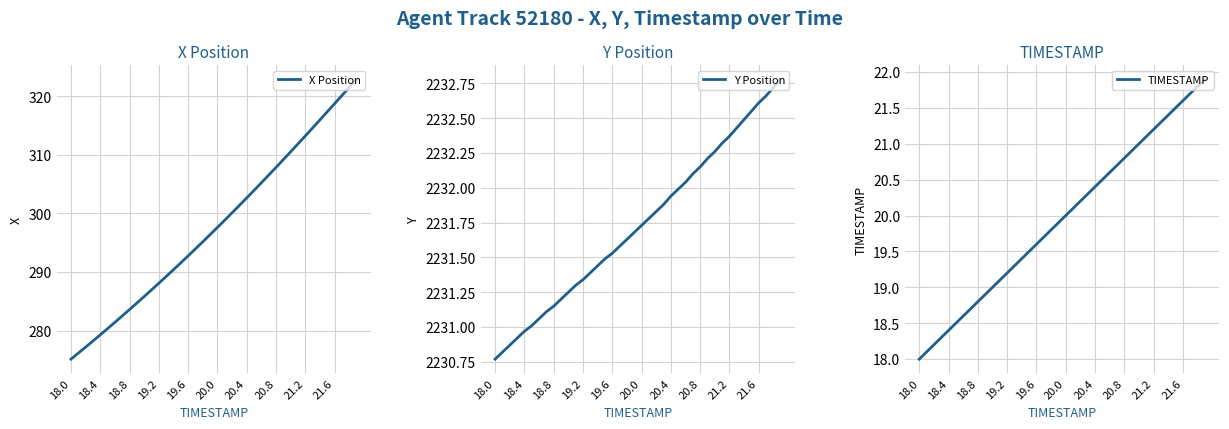

The X Position series shows 275.1 at 18.0. True or false?

True